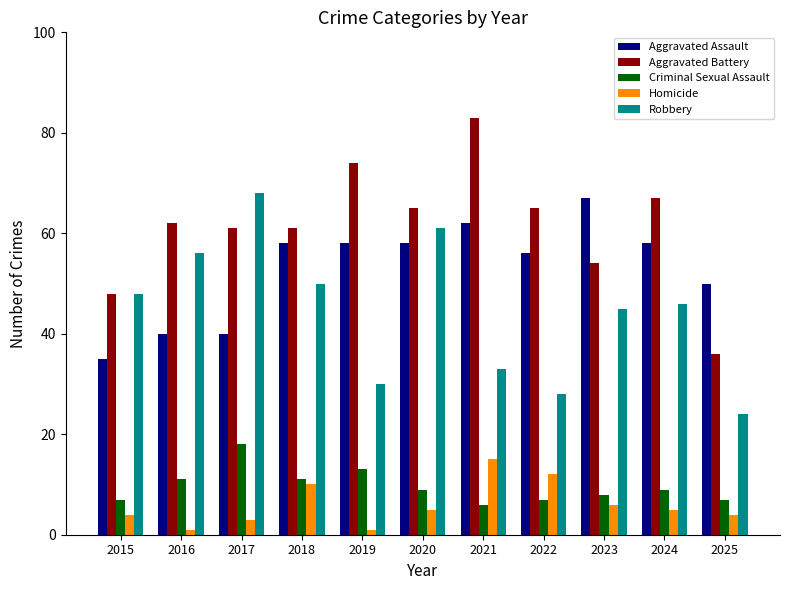

True or false: Aggravated Assault has a value of 18 at 2021.

False